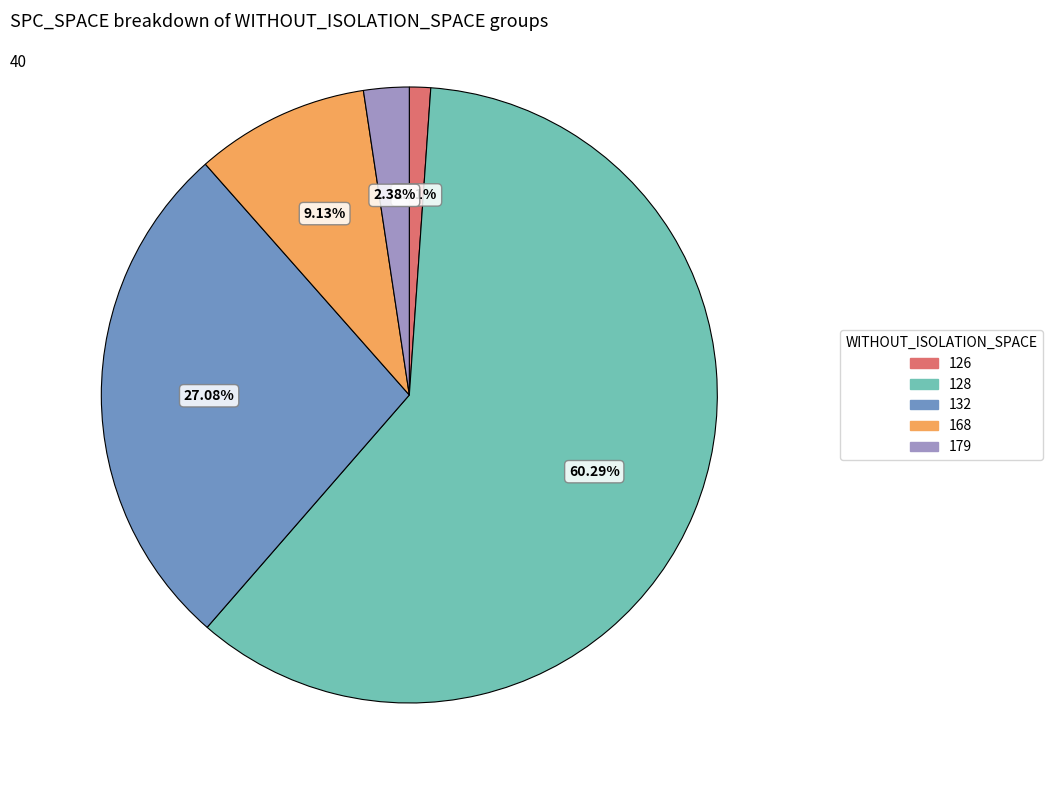

Count the number of slices in the pie.

5